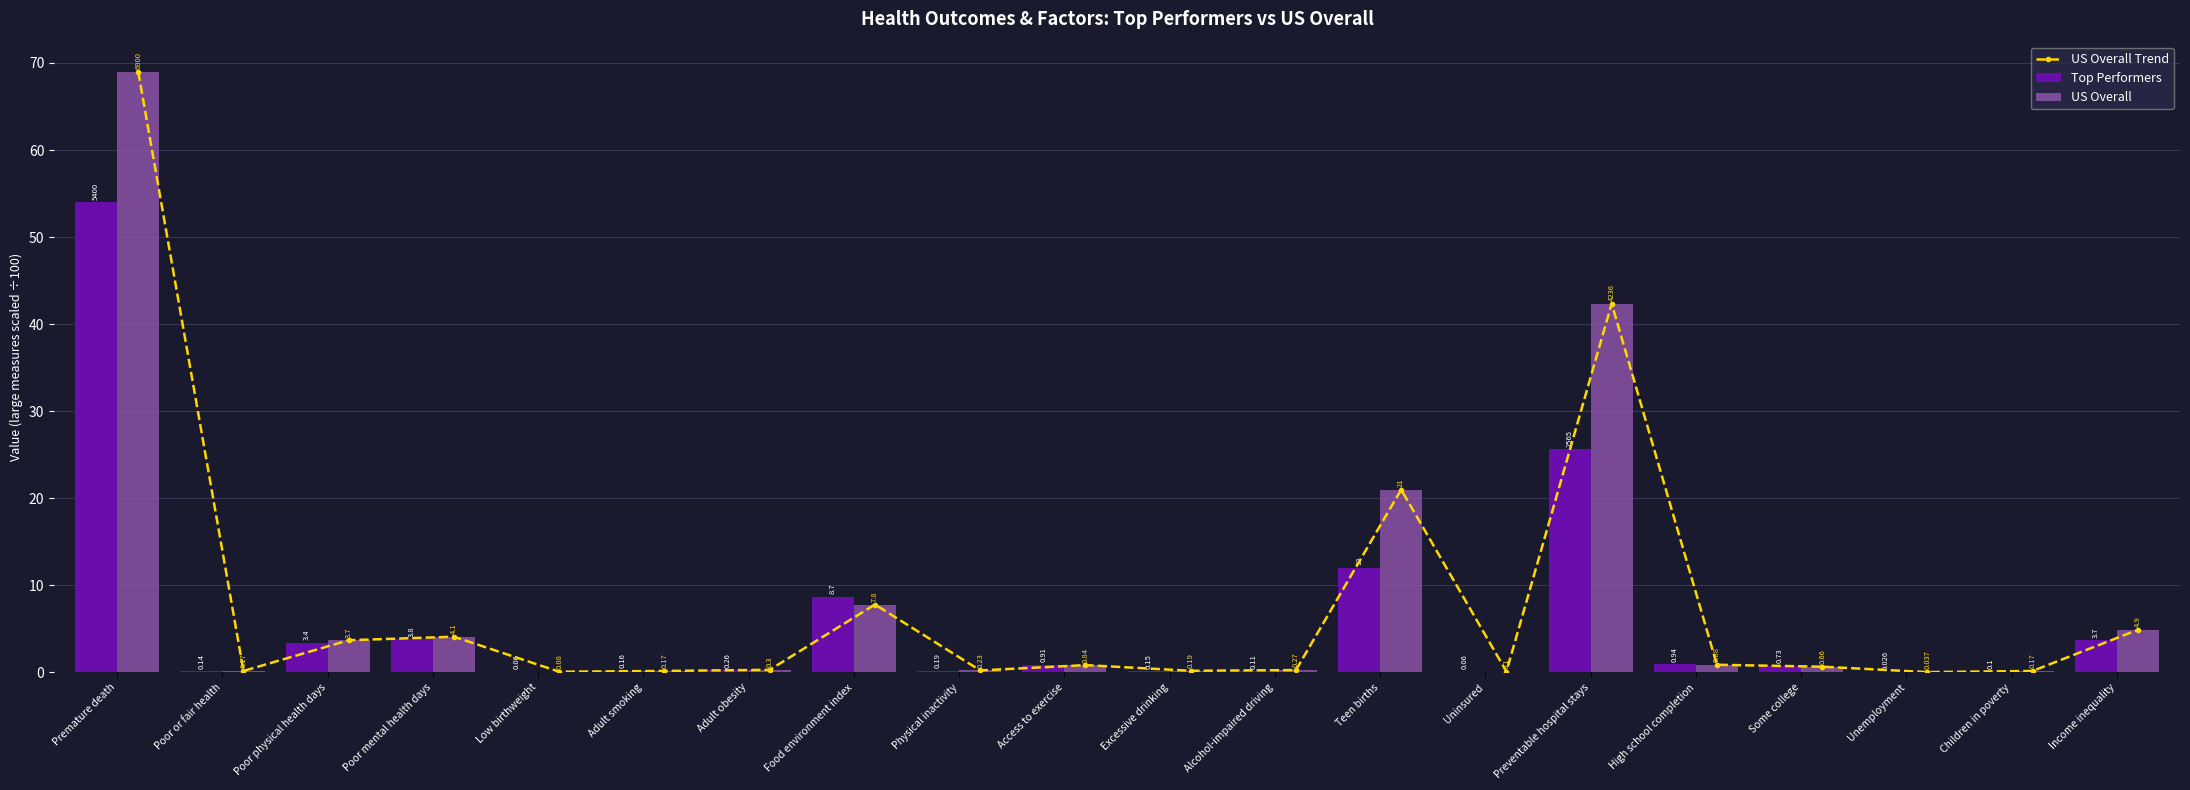

At which category does the chart reach its peak across all series?

Premature death